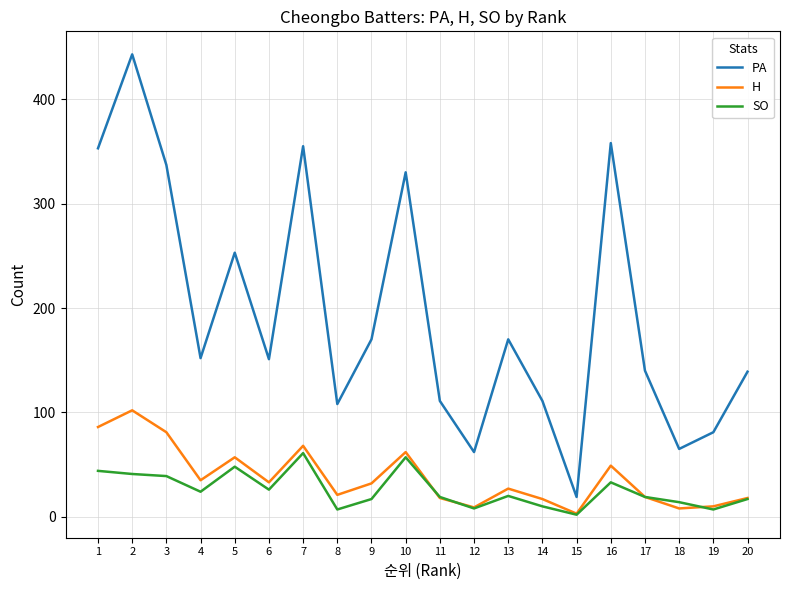

True or false: PA and H cross at least once.

False